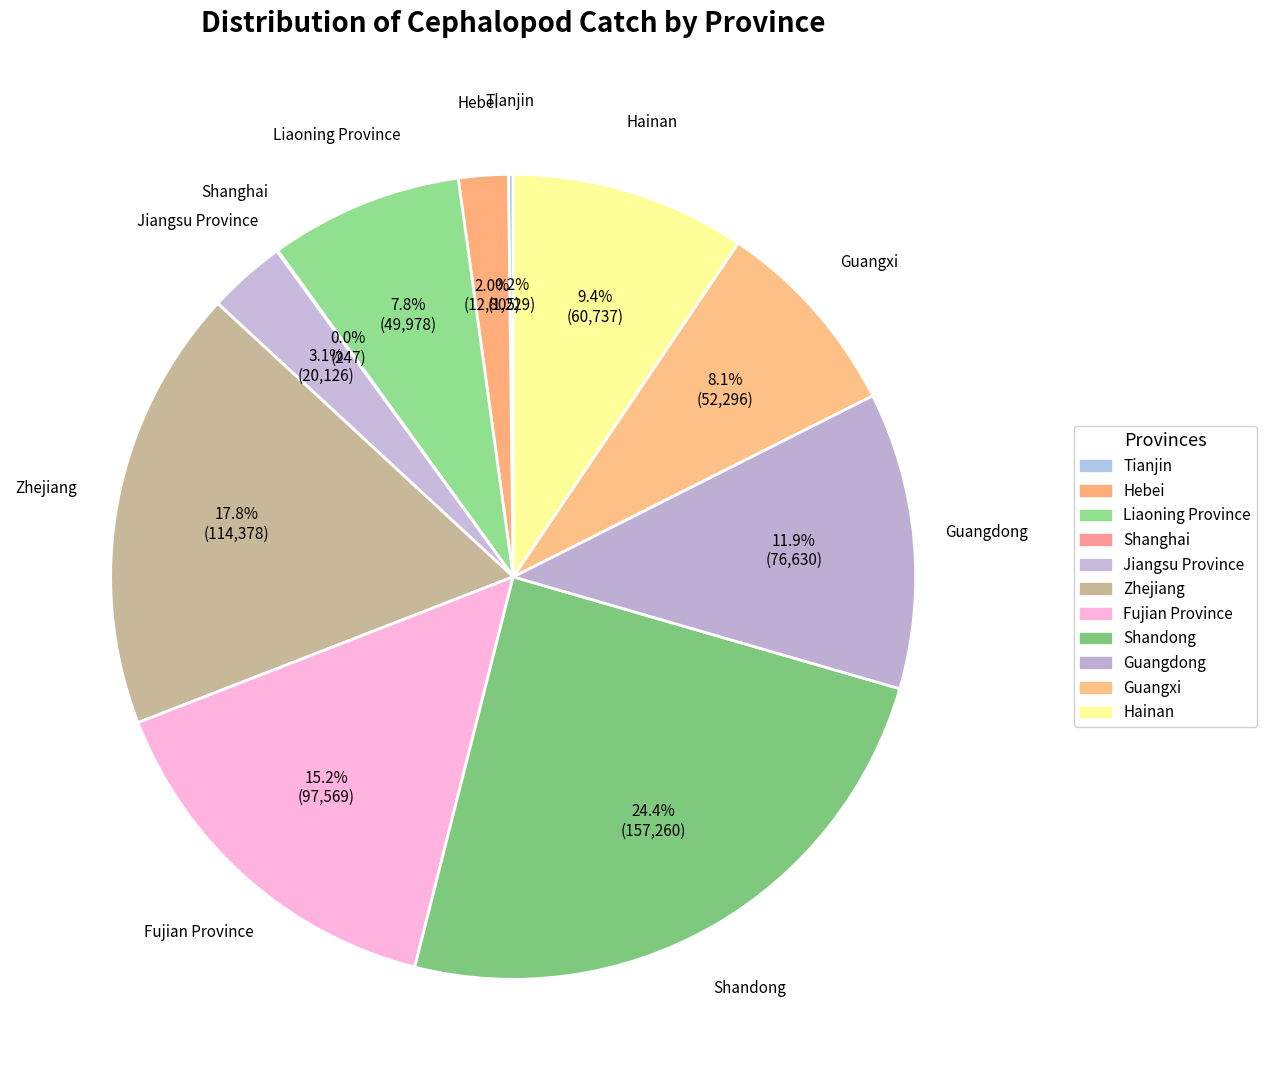

Does Shandong account for over 50% of the chart?

No